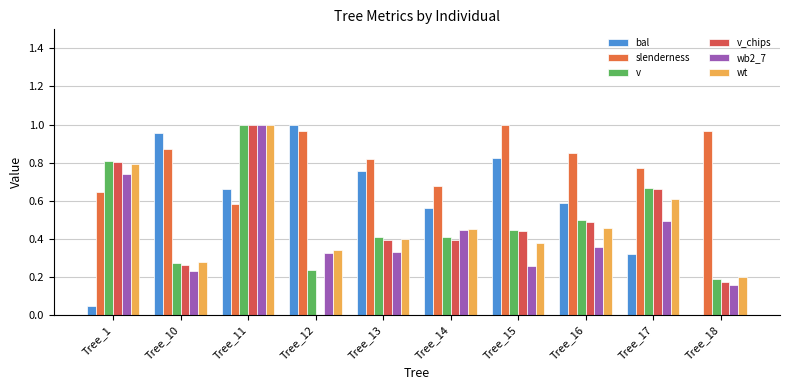

Which series has the largest range (max minus min)?

bal